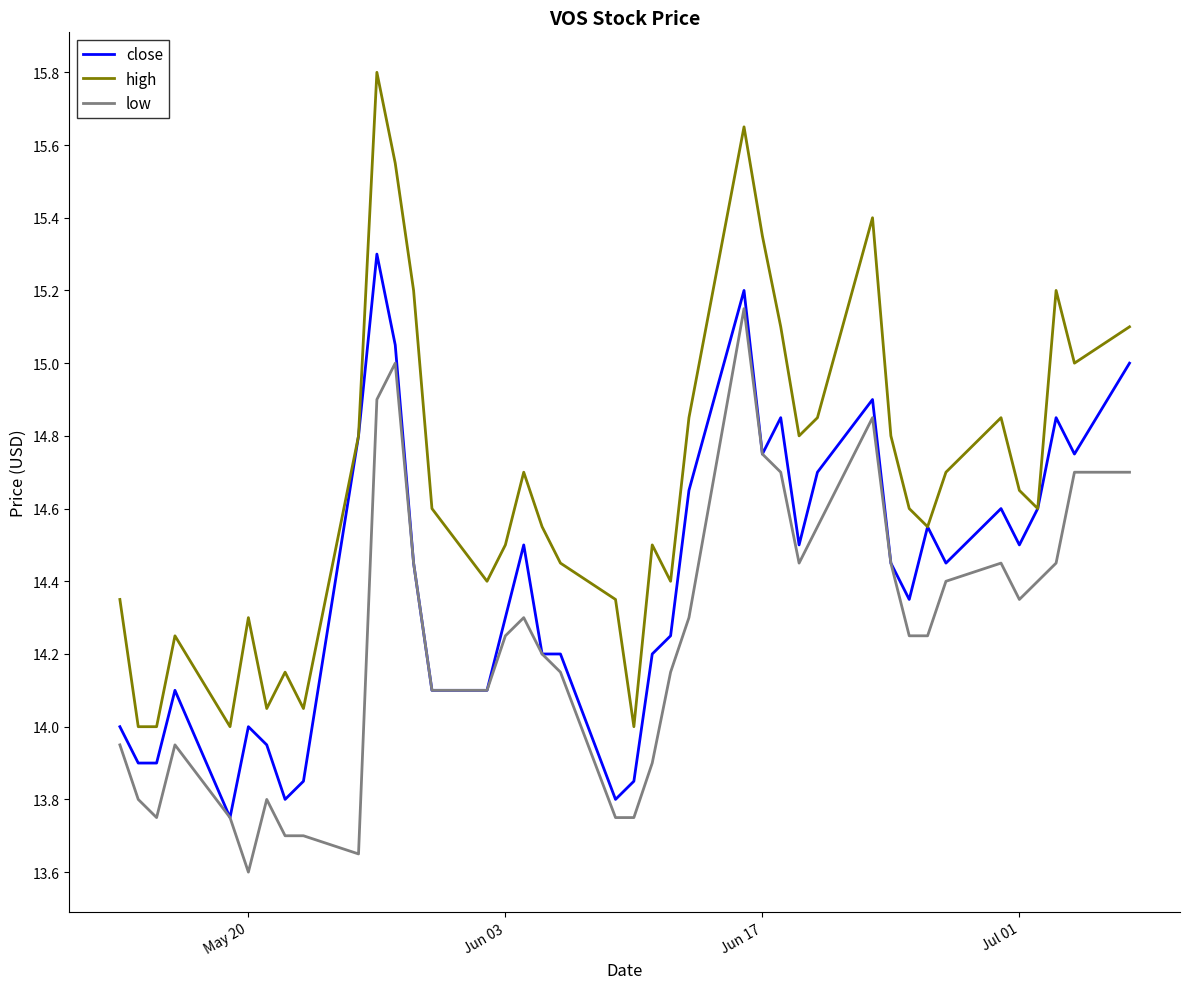

Which series has the widest spread of values?

high